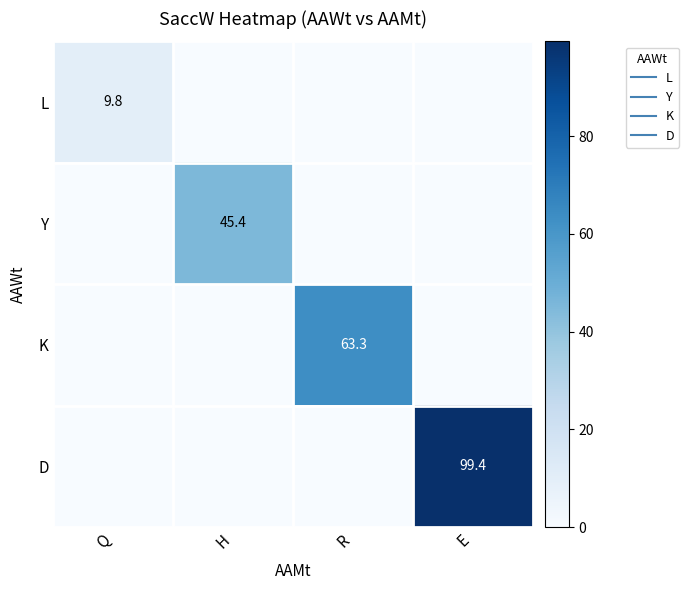

What is the maximum value shown in the chart?

99.4